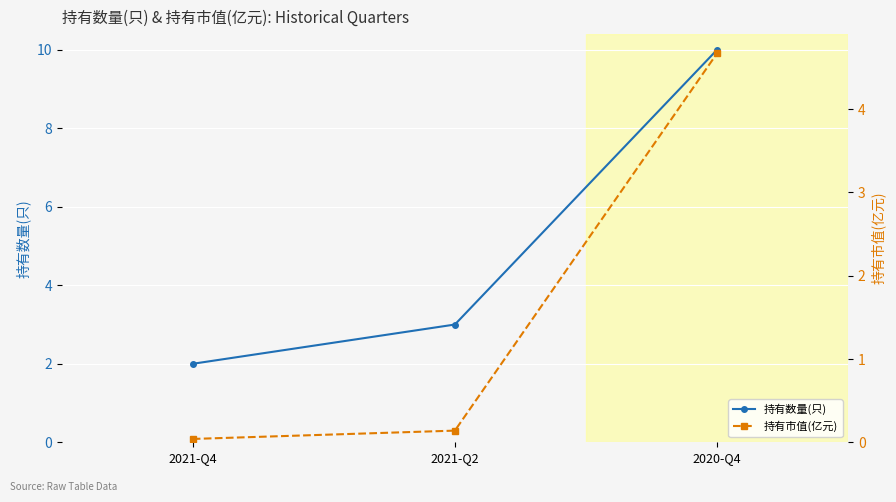

The value of 持有市值(亿元) at 2021-Q4 is 0.0. True or false?

False